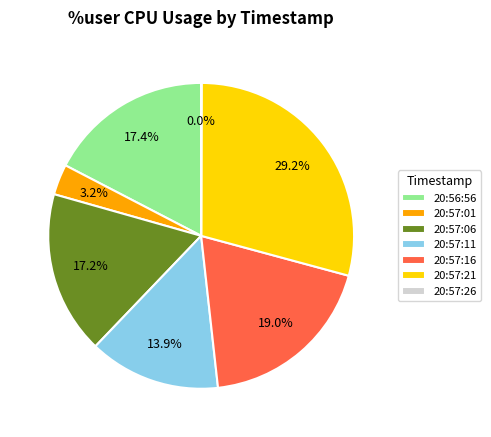

Is 20:57:21 the majority of the pie?

No